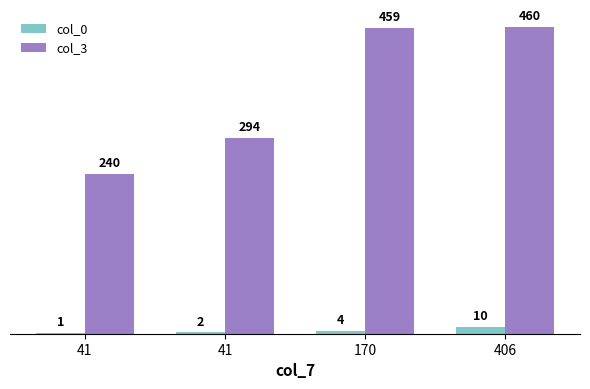

What is the value of the col_0 bar at the 3rd from the left?

4